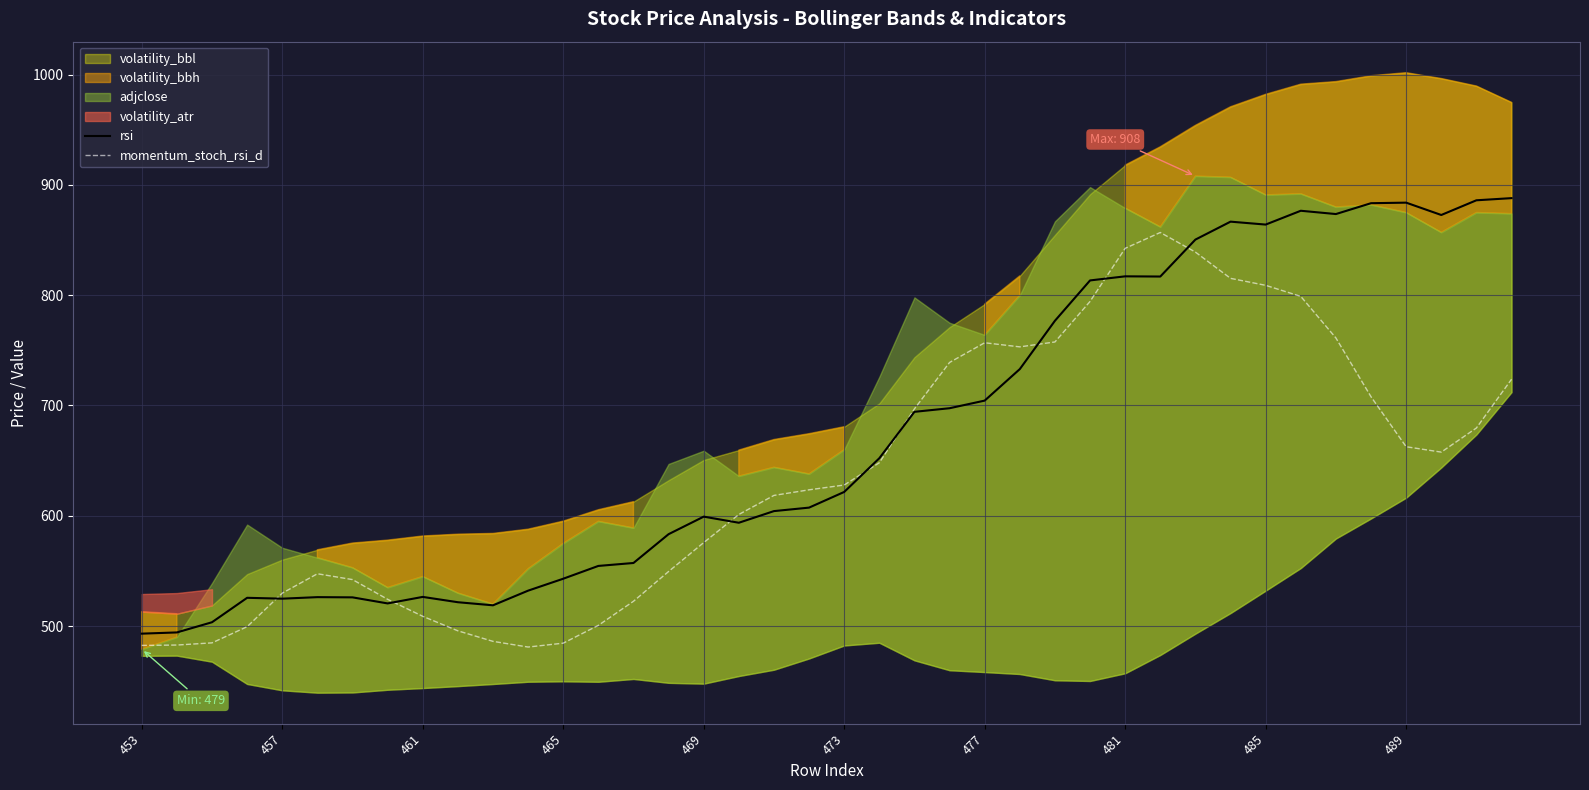

The value of momentum_stoch_rsi_d at 461 is 508.9. True or false?

True